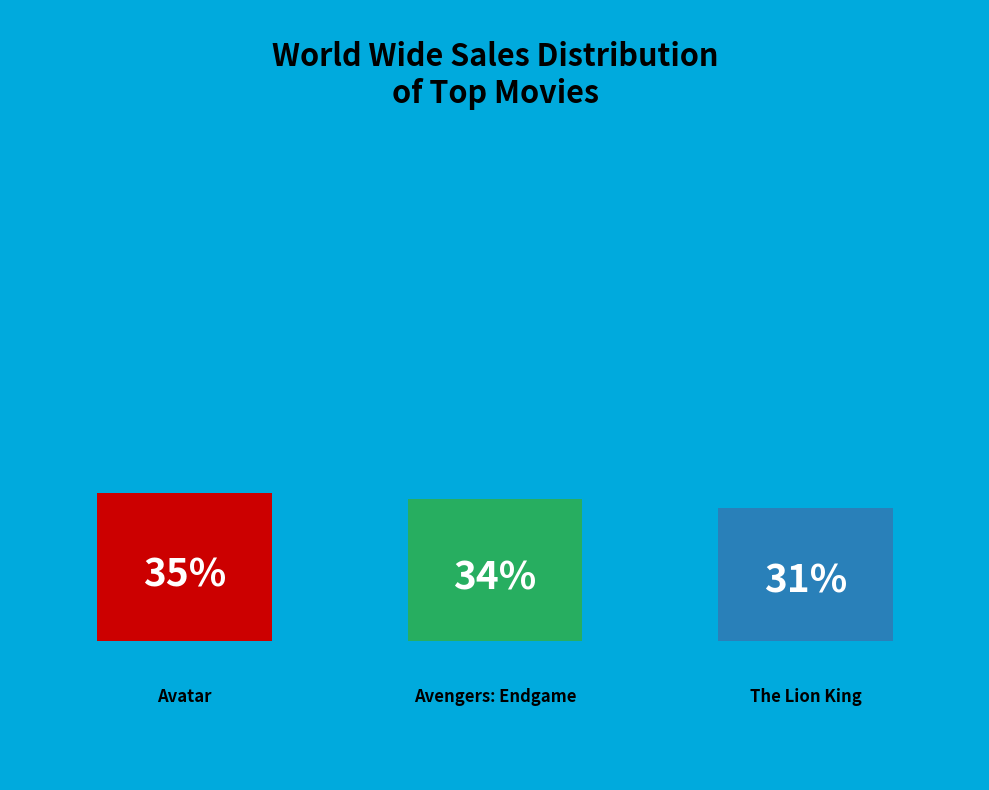

What is the smallest slice in the pie chart?

The Lion King